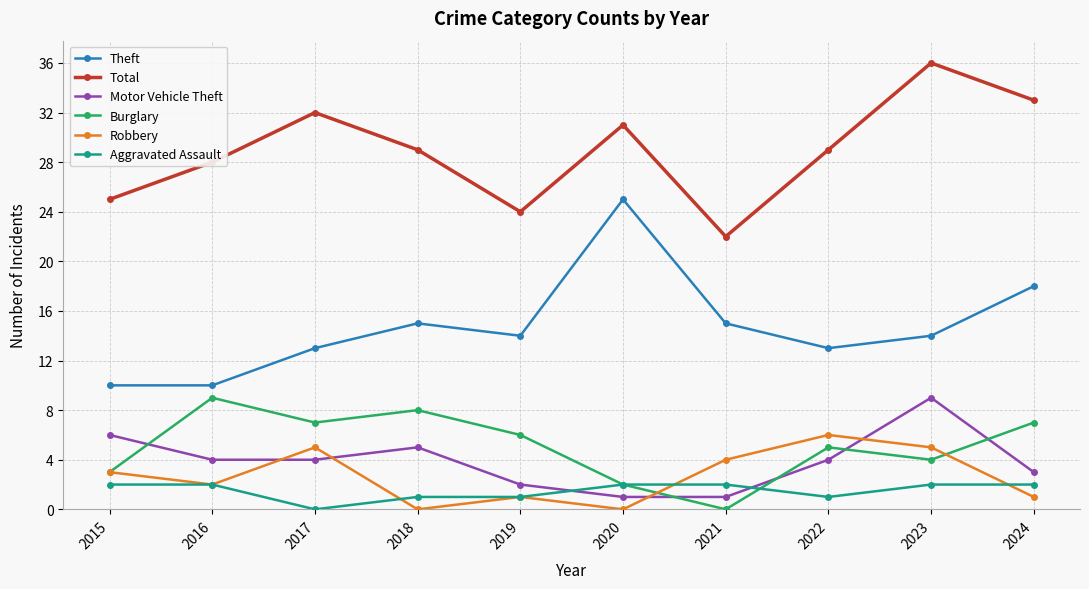

What is the value of the Aggravated Assault point at the 9th from the left?

2